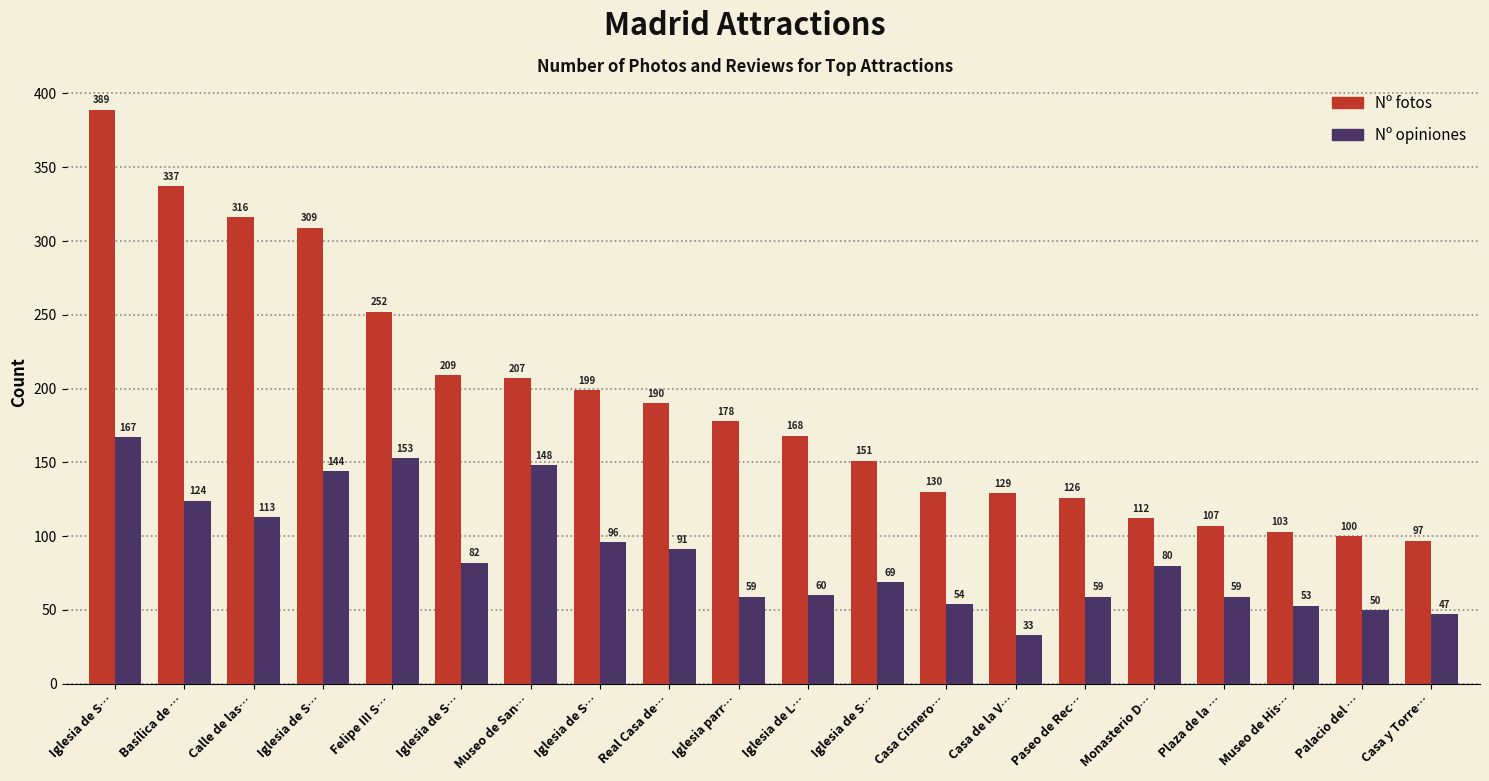

What is the difference between the maximum and minimum values in the Nº opiniones series?

134